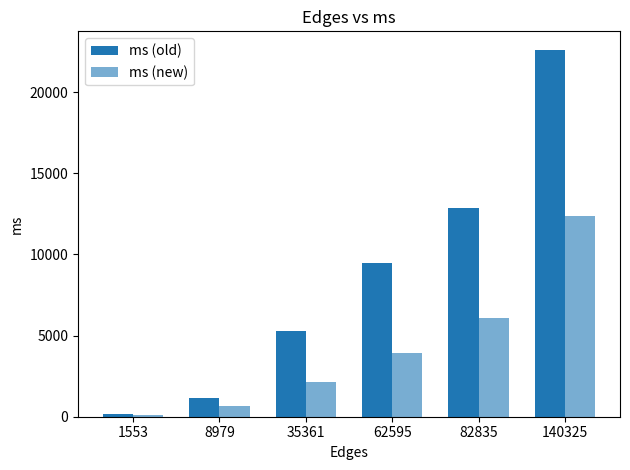

How many bars are there in total?

12